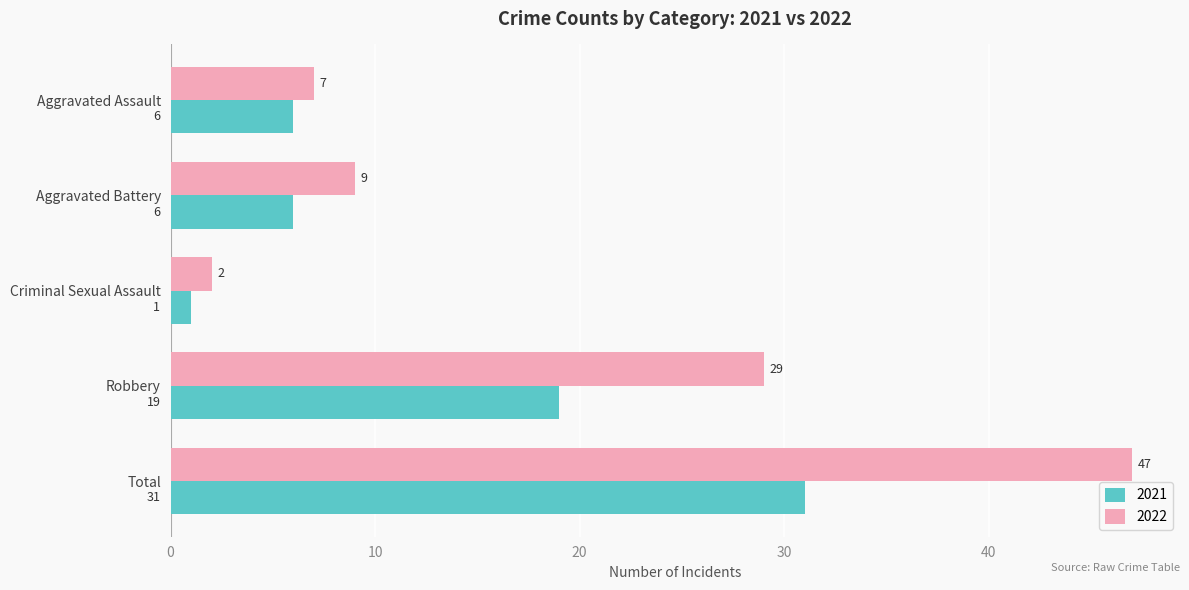

At how many categories does at least one series exceed 6?

4